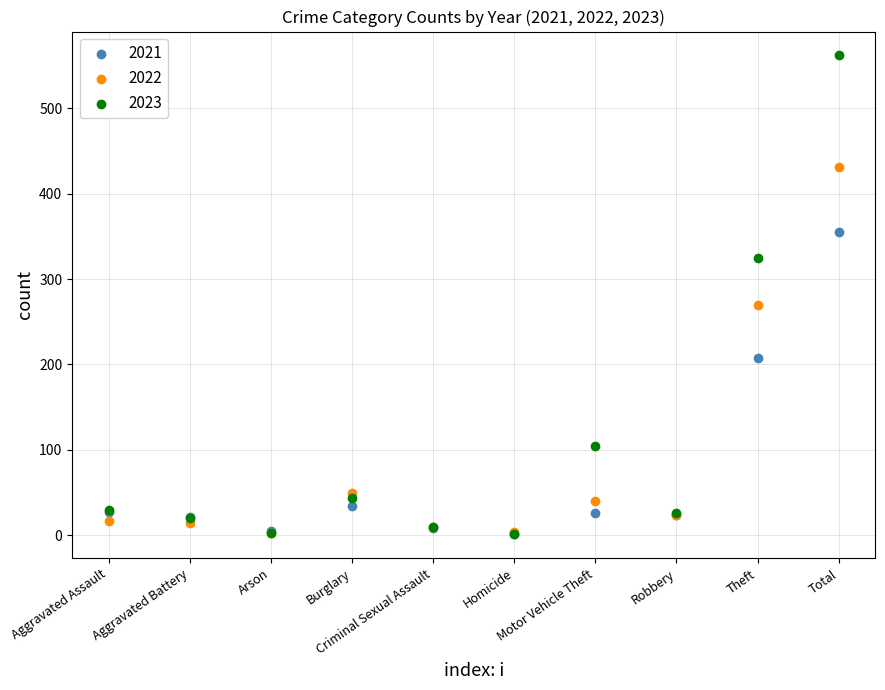

What are all the series names shown in the legend?

2021, 2022, 2023